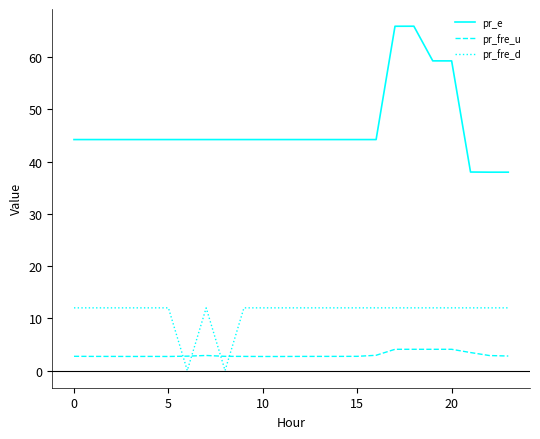

Which series has the largest total across all categories?

pr_e